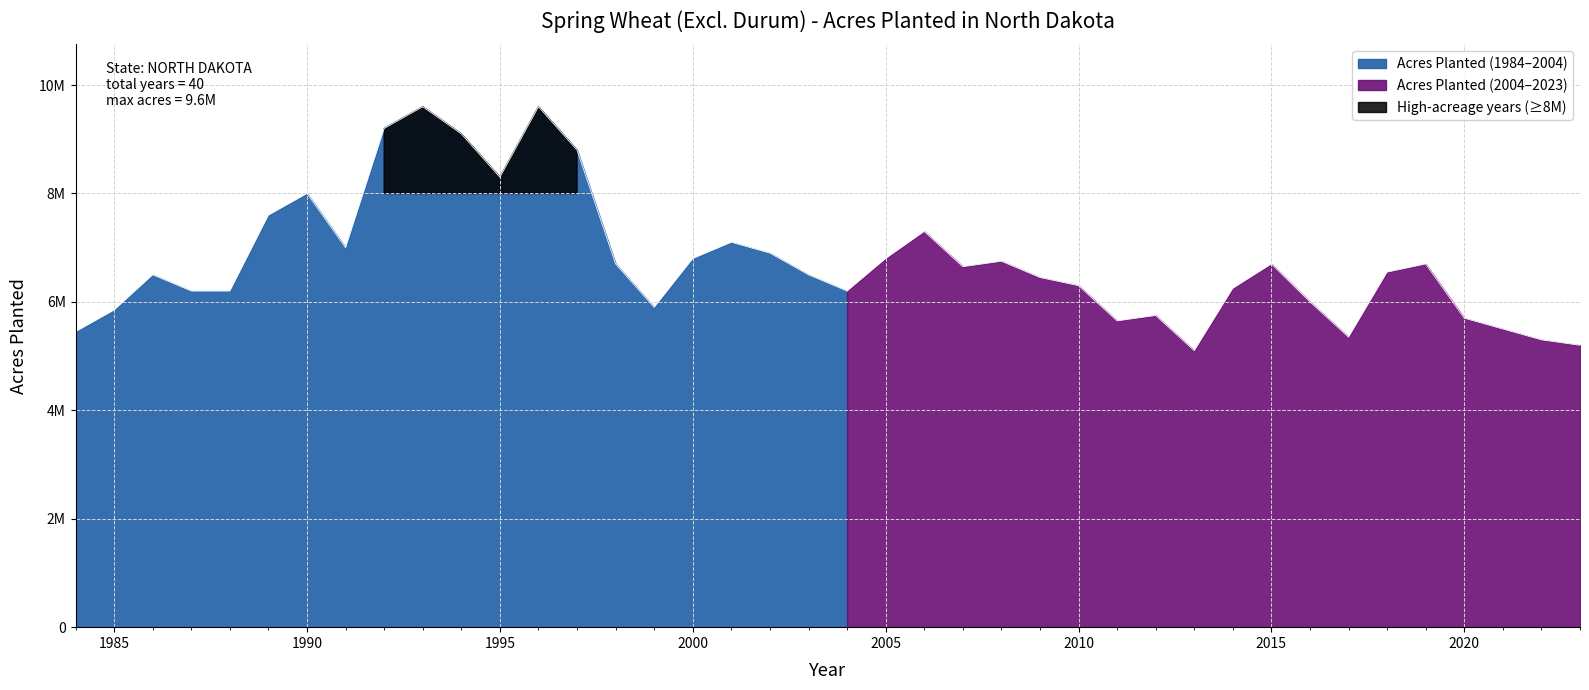

What is the average value?

6737500